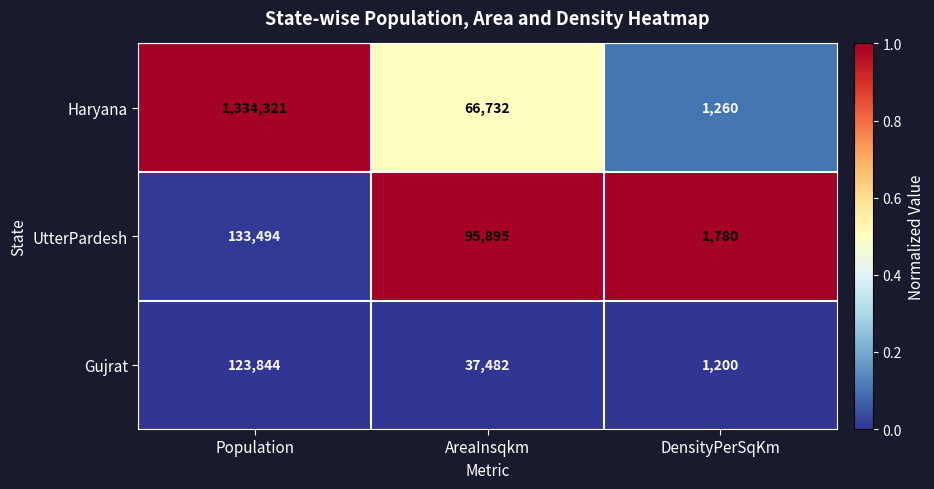

True or false: Gujrat has a value of 1200 at DensityPerSqKm.

True